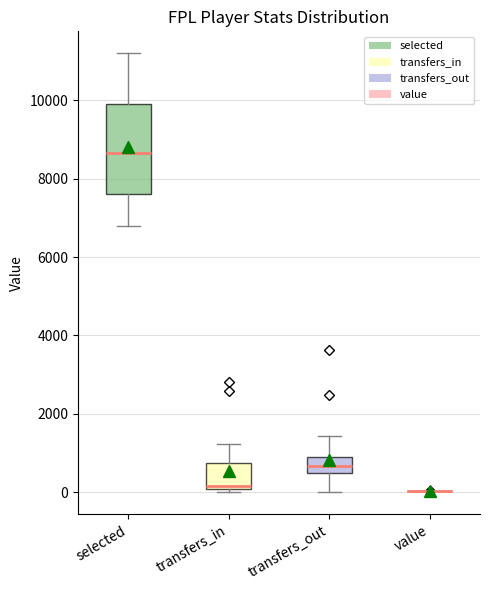

Which box is the tallest, from its lower edge to its upper edge?

selected